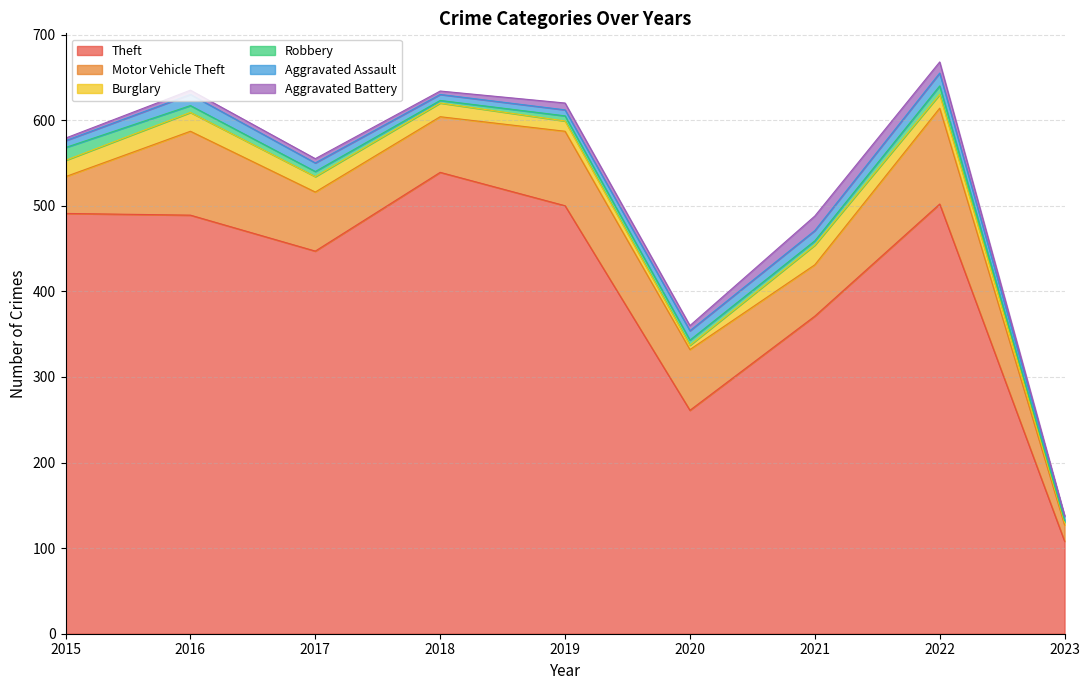

Reading left to right, extract all data points from this chart.

Theft: 491	489	447	539	500	261	371	502	108
Motor Vehicle Theft: 43	98	69	65	87	71	60	112	19
Burglary: 19	22	18	16	12	5	23	16	3
Robbery: 15	8	6	3	6	6	5	10	2
Aggravated Assault: 8	13	10	7	7	11	12	15	5
Aggravated Battery: 3	5	5	4	8	6	17	13	1